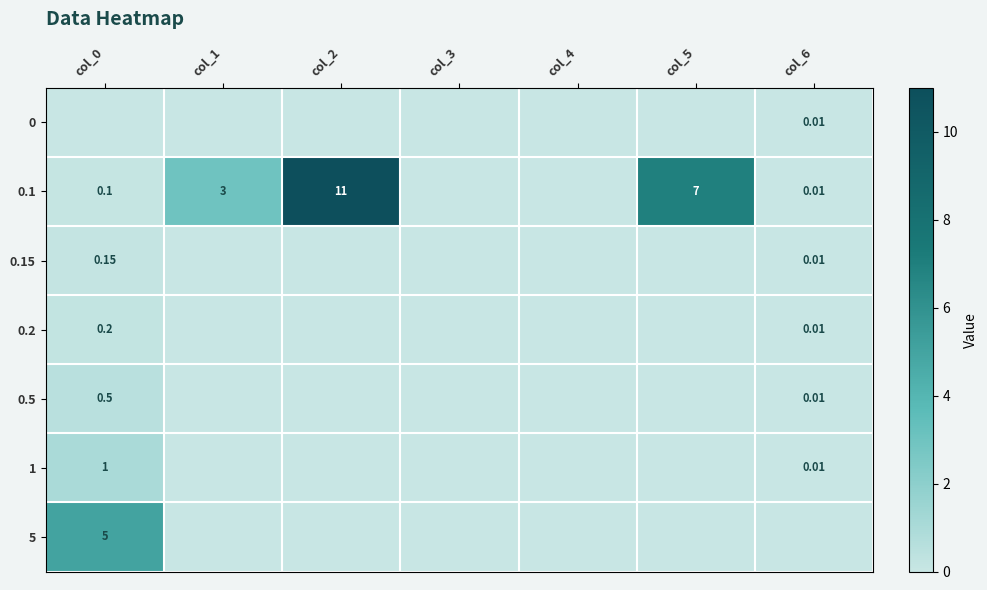

Is the value of 5 at col_0 greater than the value of 0.1 at col_5?

No